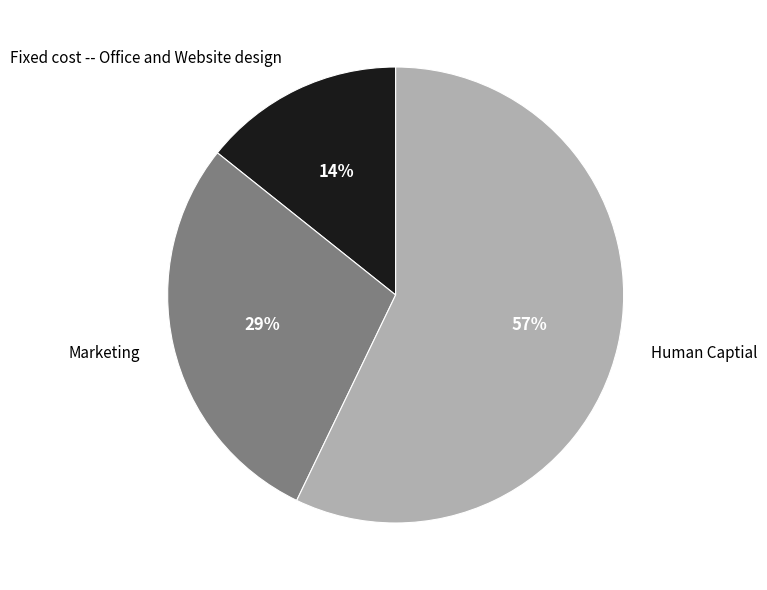

Do Fixed cost -- Office and Website design and Marketing together represent more than half of the pie?

No